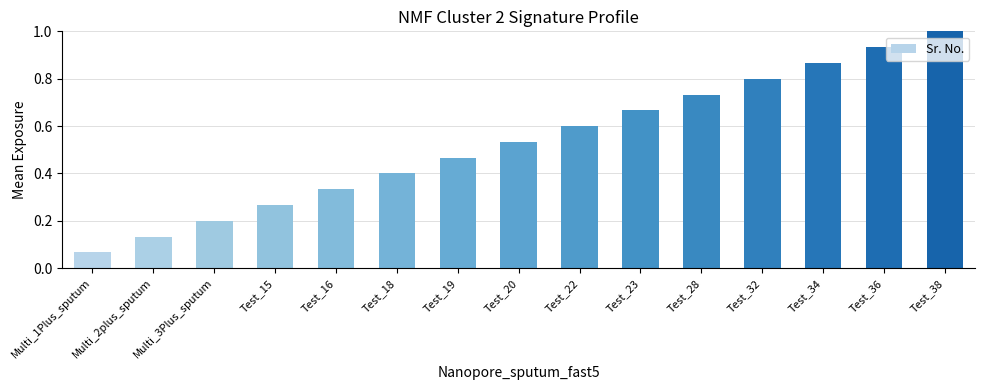

Between Test_28 and Test_22, which is larger?

Test_28